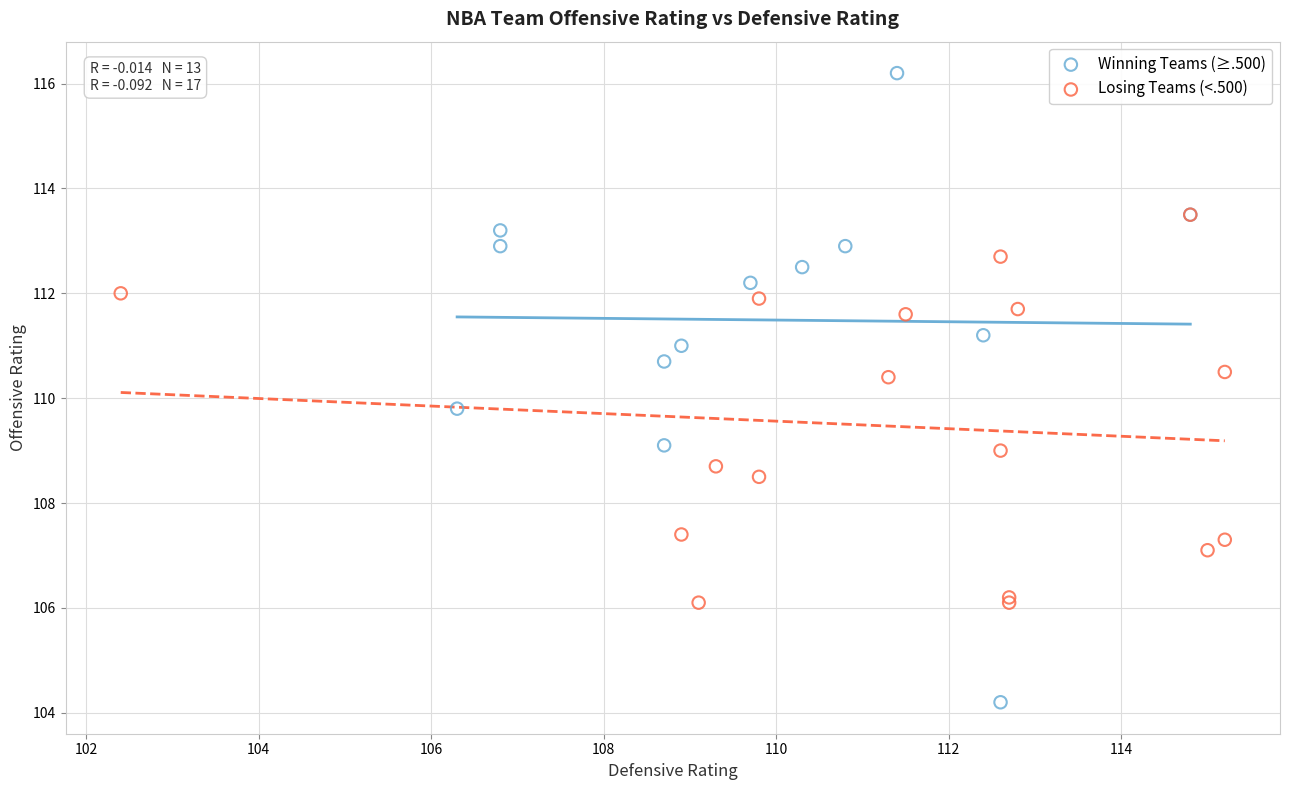

Which series reaches the minimum Y coordinate?

Winning Teams (≥.500)